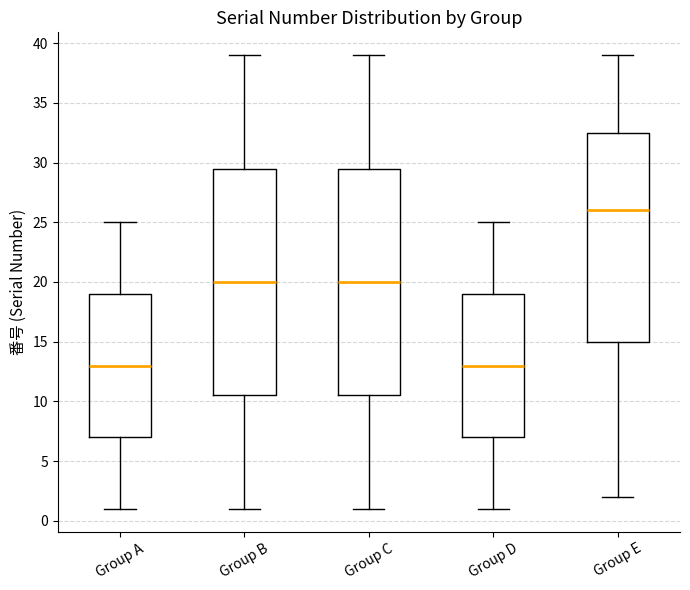

Reading left to right, read every box against the y-axis: the position of its median line, the range the box covers, and the ends of its whiskers. The values are not printed on the chart, so give them approximately, as read against the axis.

Group A: median 13.0, box 7.0 to 19.0, whiskers 1.0 to 25.0
Group B: median 20.0, box 10.5 to 29.5, whiskers 1.0 to 39.0
Group C: median 20.0, box 10.5 to 29.5, whiskers 1.0 to 39.0
Group D: median 13.0, box 7.0 to 19.0, whiskers 1.0 to 25.0
Group E: median 26.0, box 15.0 to 32.5, whiskers 2.0 to 39.0